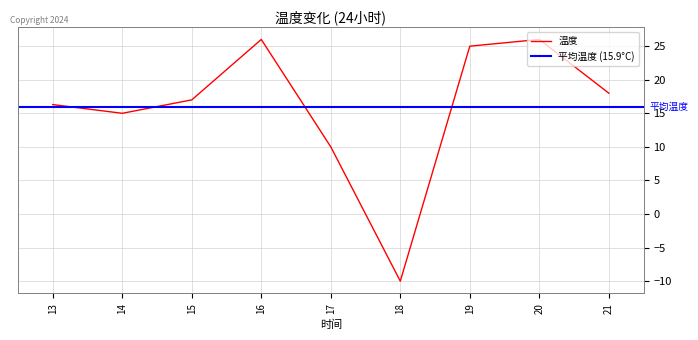

List the labels in order of value, largest first.

16, 20, 19, 21, 15, 13, 14, 17, 18